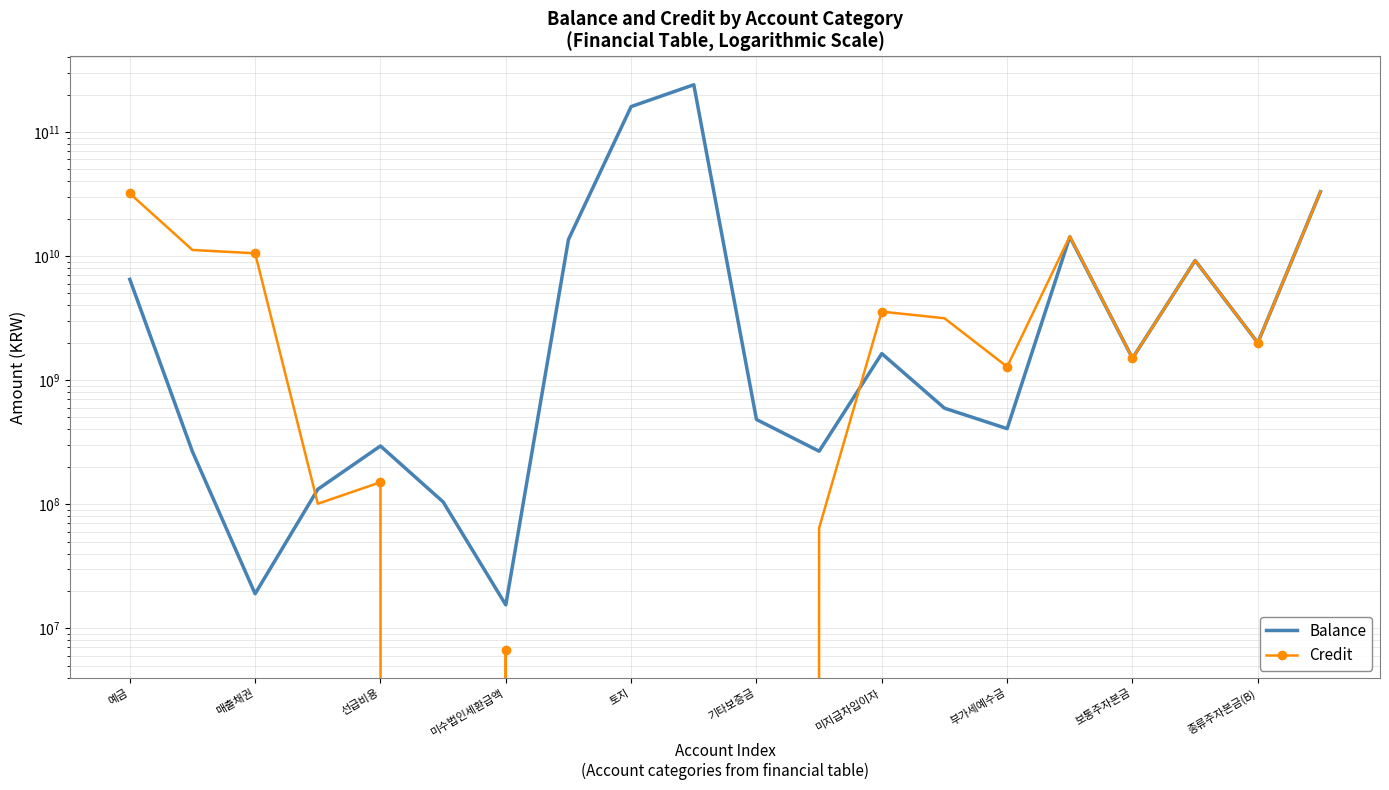

Reading right to left, list all the values displayed in this chart.

Balance: 33001343350	2000000000	9200000000	1500000000	14299941520	406333420	594002950	1635649292	267285669	481727000	240180000000	160120000000	13587877020	15437400	104305474	294652037	131887820	18966968	265041500	6490184877
Credit: 33001343350	2000000000	9200000000	1500000000	14403231520	1280356902	3151401720	3564876686	64325473	0	0	0	0	6693050	0	150241191	100833874	10522171483	11187014490	31952524443